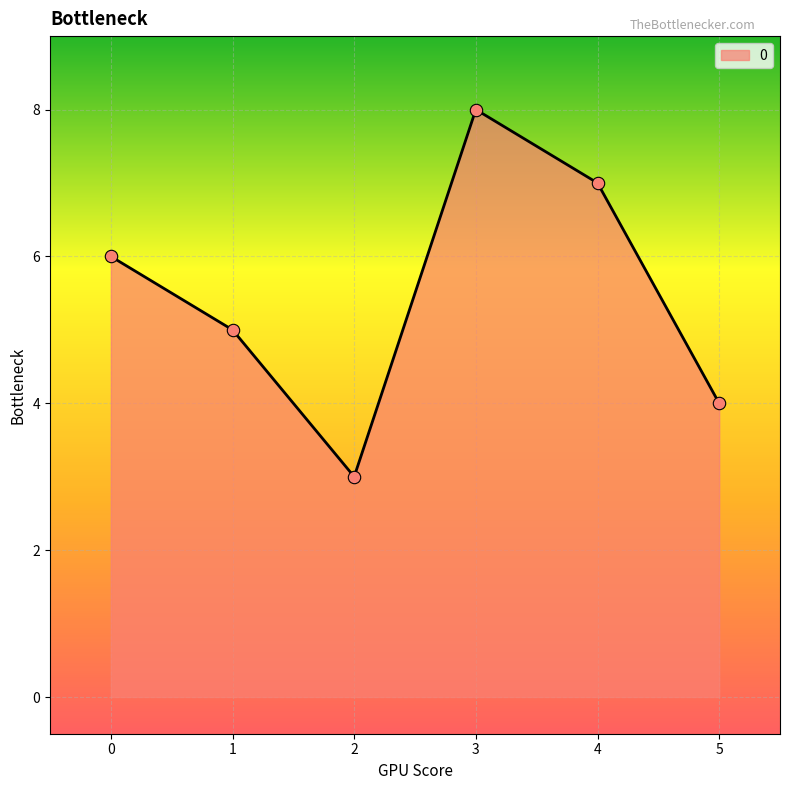

What is the change in value from 1 to 4?

+2